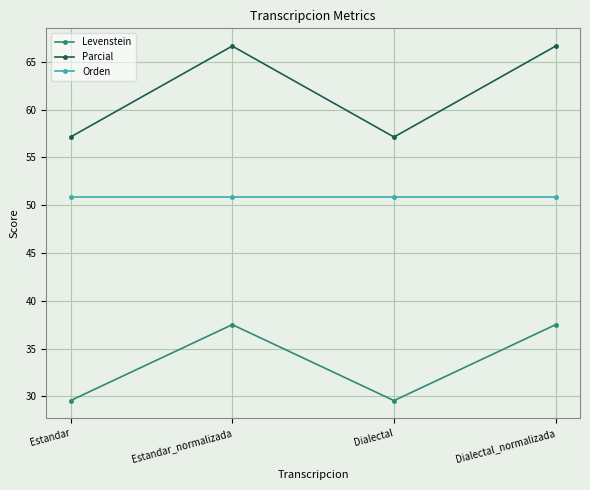

Reading left to right, transcribe all the data shown in this chart.

Levenstein: 29.5	37.5	29.5	37.5
Parcial: 57.1	66.7	57.1	66.7
Orden: 50.8	50.8	50.8	50.8